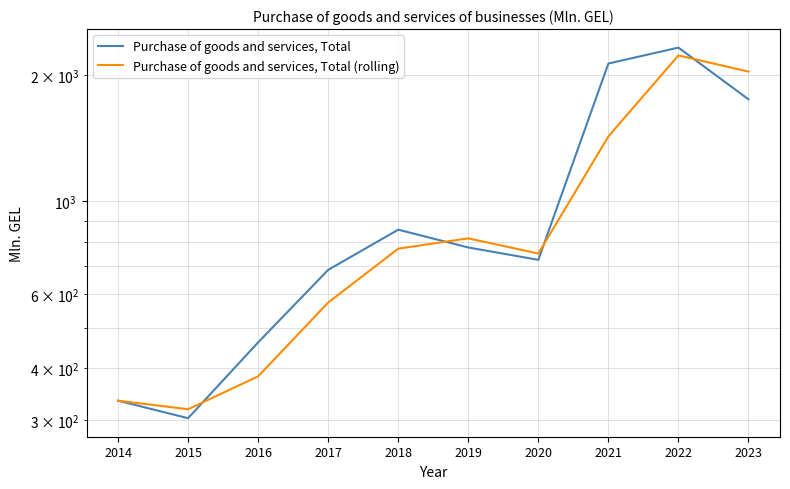

What is the difference between the second highest and minimum values in the Purchase of goods and services, Total series?

1830.9